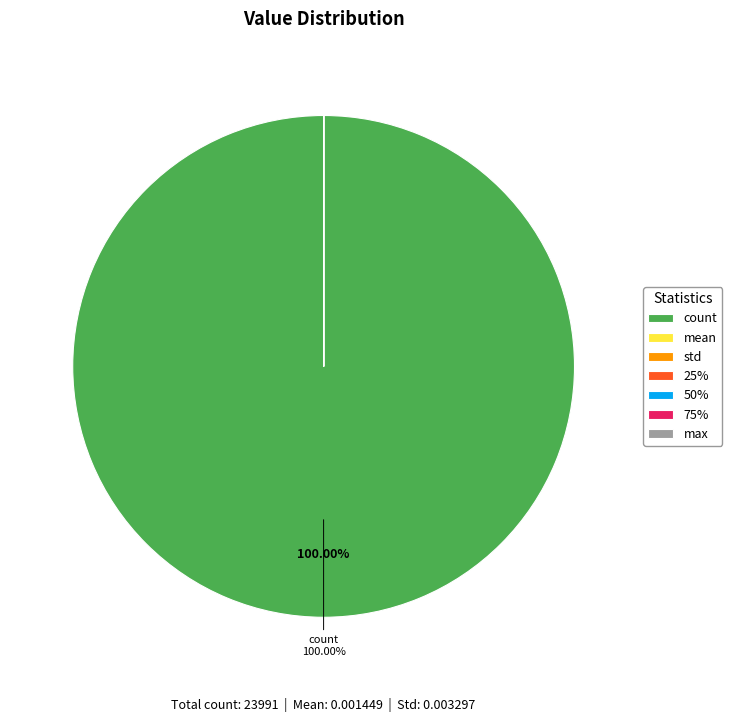

Which slice represents more than half of the pie?

count